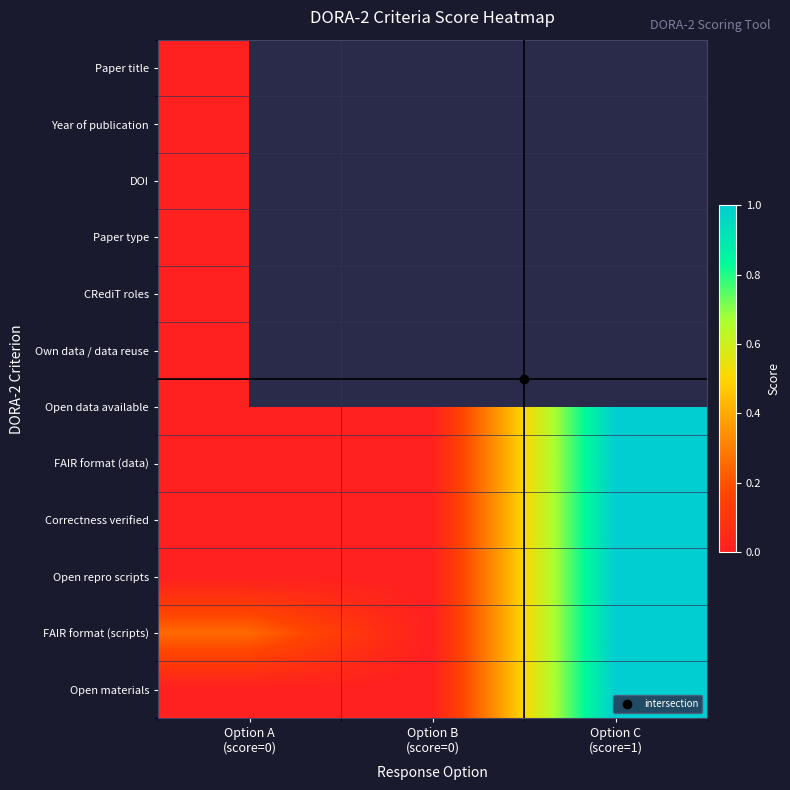

What is the maximum value shown in the chart?

1.0